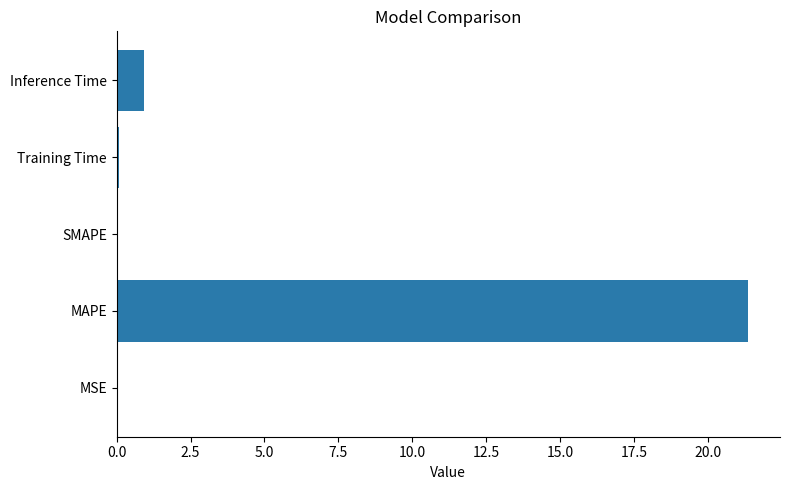

At which label is the value closest to 10?

Inference Time